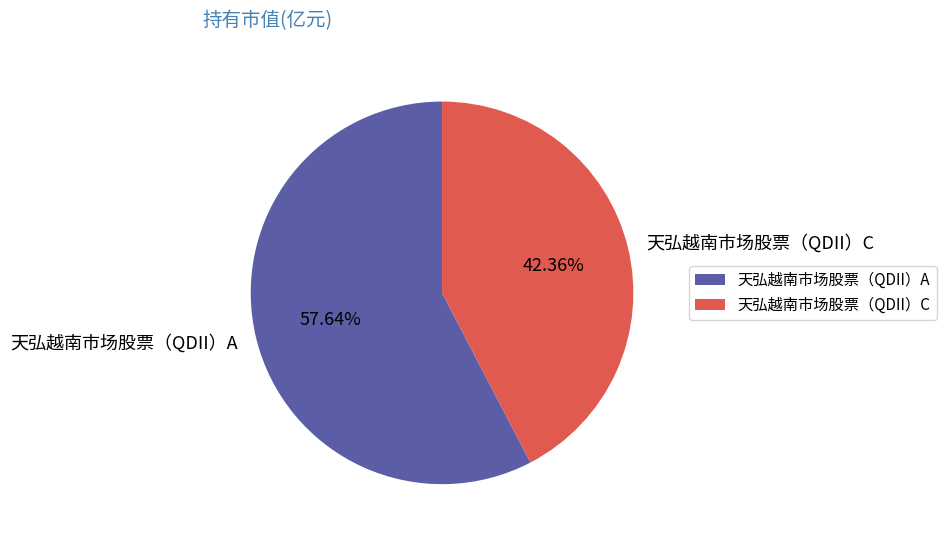

To the nearest percent, what portion does 天弘越南市场股票（QDII）A represent?

58%